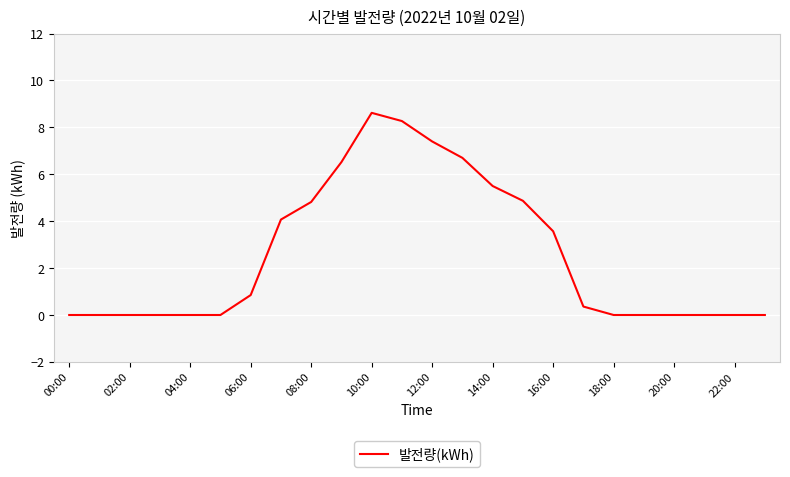

How many lines are shown in the chart?

1